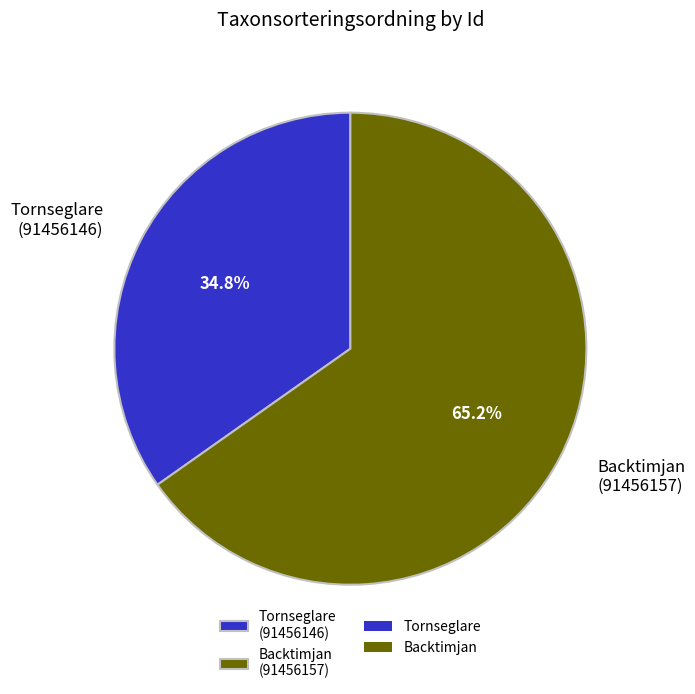

Does Tornseglare (91456146) account for over 50% of the chart?

No